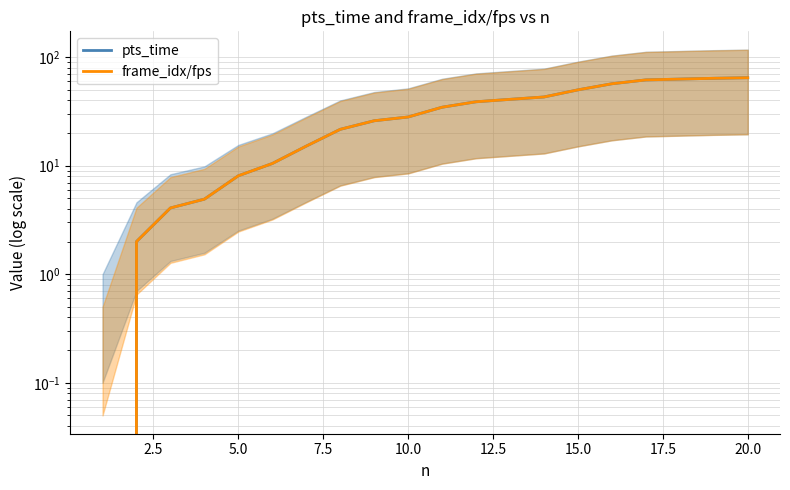

Reading left to right, extract all data points from this chart.

pts_time: 0.0	2.0	4.1	4.9	8.1	10.5	15.2	21.6	26.0	28.1	34.6	38.8	40.9	43.0	50.0	56.9	61.8	62.8	63.9	64.7
frame_idx/fps: 0.0	2.0	4.1	4.9	8.1	10.5	15.2	21.6	26.0	28.1	34.6	38.8	40.9	43.0	50.0	56.9	61.8	62.8	63.9	64.7